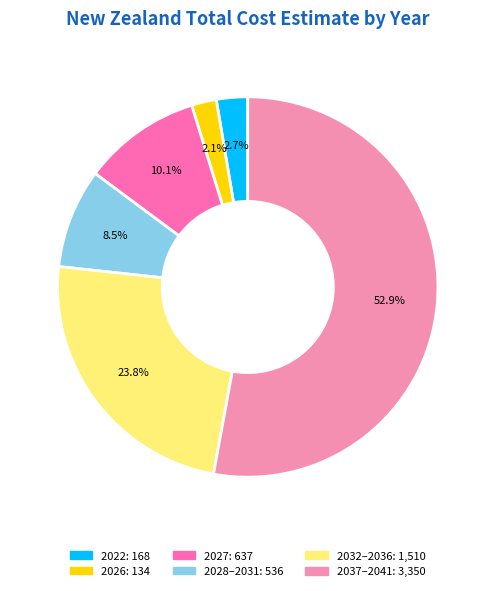

Count the number of slices in the pie.

6